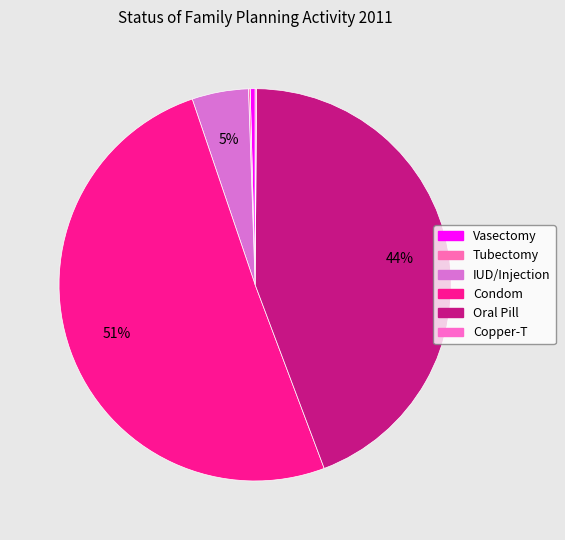

Rank the categories by value from highest to lowest.

Condom, Oral Pill, IUD/Injection, Vasectomy, Tubectomy, Copper-T